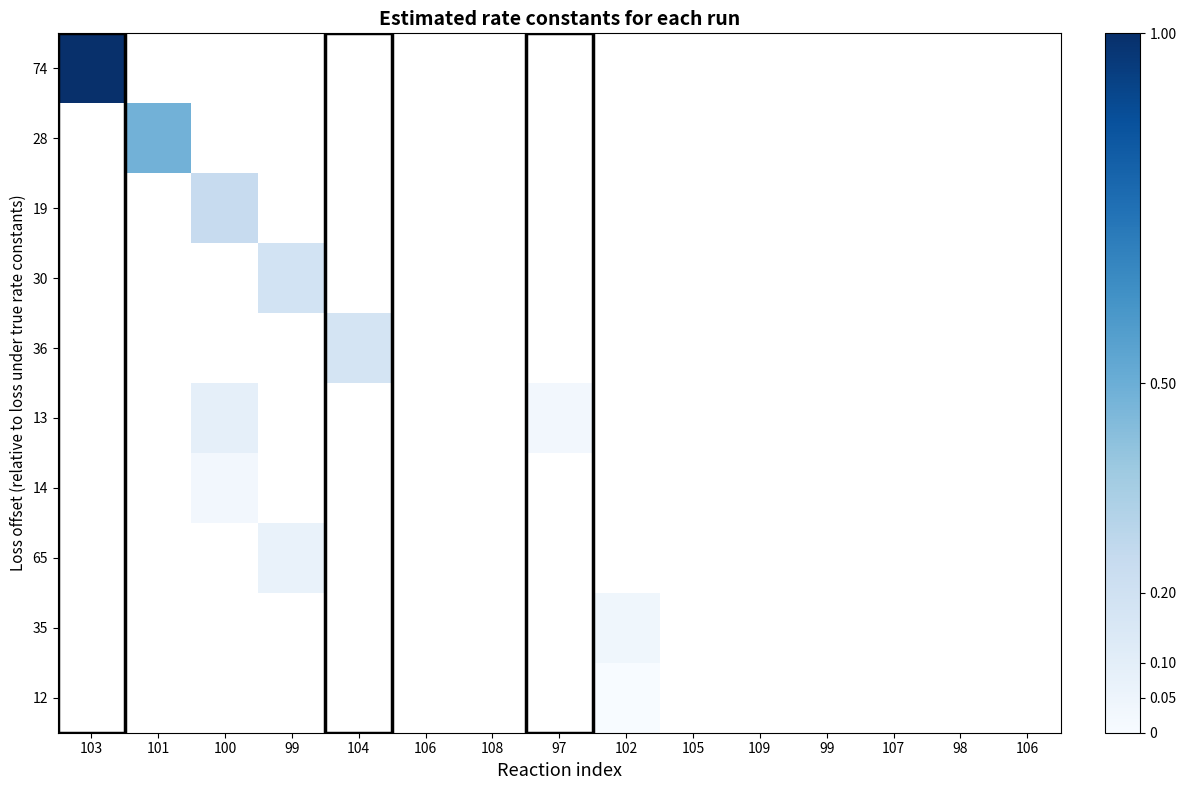

List the series in order of their peak value, highest first.

74, 28, 19, 30, 36, 13, 14, 65, 35, 12